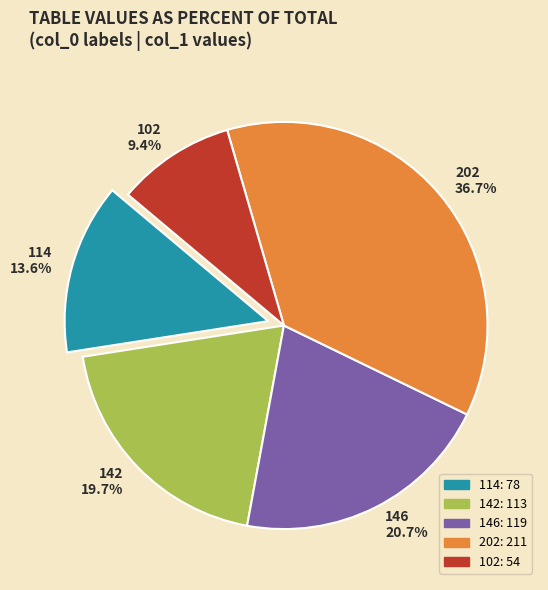

The 114 slice represents 14% of the pie. True or false?

True